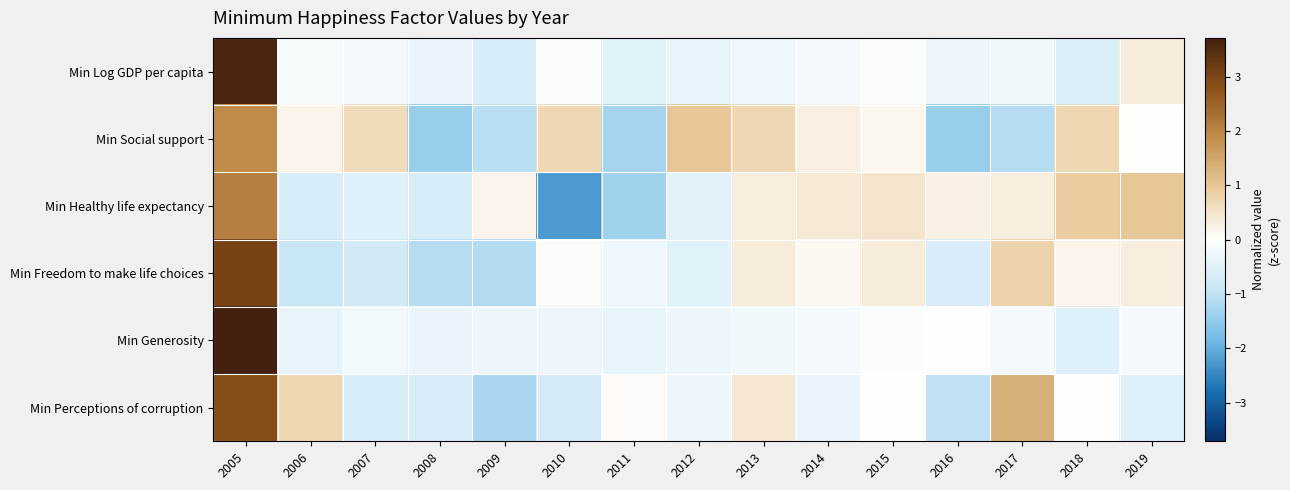

Reading right to left, extract all data points from this chart.

Min Log GDP per capita: 2019=0.3	2018=-0.6	2017=-0.2	2016=-0.3	2015=-0.1	2014=-0.2	2013=-0.3	2012=-0.4	2011=-0.5	2010=-0.1	2009=-0.6	2008=-0.4	2007=-0.2	2006=-0.2	2005=3.6
Min Social support: 2019=0.0	2018=0.7	2017=-1.1	2016=-1.4	2015=0.2	2014=0.3	2013=0.7	2012=1.0	2011=-1.3	2010=0.7	2009=-1.0	2008=-1.4	2007=0.7	2006=0.2	2005=1.9
Min Healthy life expectancy: 2019=1.0	2018=0.9	2017=0.3	2016=0.2	2015=0.5	2014=0.4	2013=0.3	2012=-0.4	2011=-1.3	2010=-2.2	2009=0.2	2008=-0.6	2007=-0.5	2006=-0.7	2005=2.1
Min Freedom to make life choices: 2019=0.3	2018=0.2	2017=0.8	2016=-0.6	2015=0.4	2014=0.1	2013=0.4	2012=-0.5	2011=-0.3	2010=0.1	2009=-1.2	2008=-1.1	2007=-0.7	2006=-0.9	2005=3.1
Min Generosity: 2019=-0.2	2018=-0.5	2017=-0.2	2016=-0.0	2015=-0.1	2014=-0.2	2013=-0.3	2012=-0.3	2011=-0.4	2010=-0.3	2009=-0.3	2008=-0.4	2007=-0.2	2006=-0.4	2005=3.7
Min Perceptions of corruption: 2019=-0.5	2018=0.0	2017=1.3	2016=-1.0	2015=-0.0	2014=-0.4	2013=0.4	2012=-0.3	2011=0.1	2010=-0.7	2009=-1.2	2008=-0.6	2007=-0.7	2006=0.7	2005=2.9